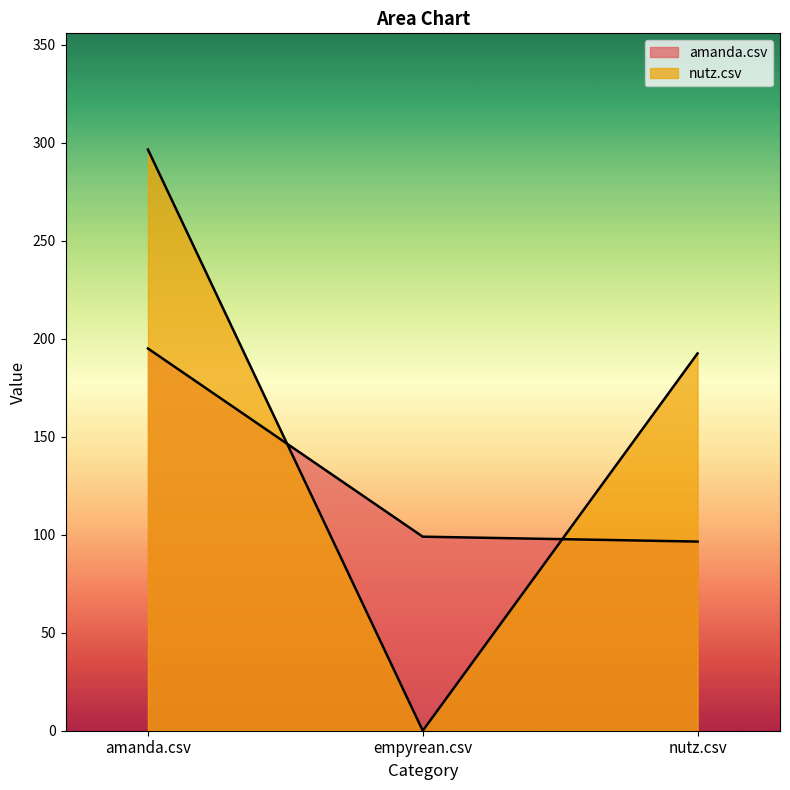

What value does the amanda.csv series have at nutz.csv?

96.5